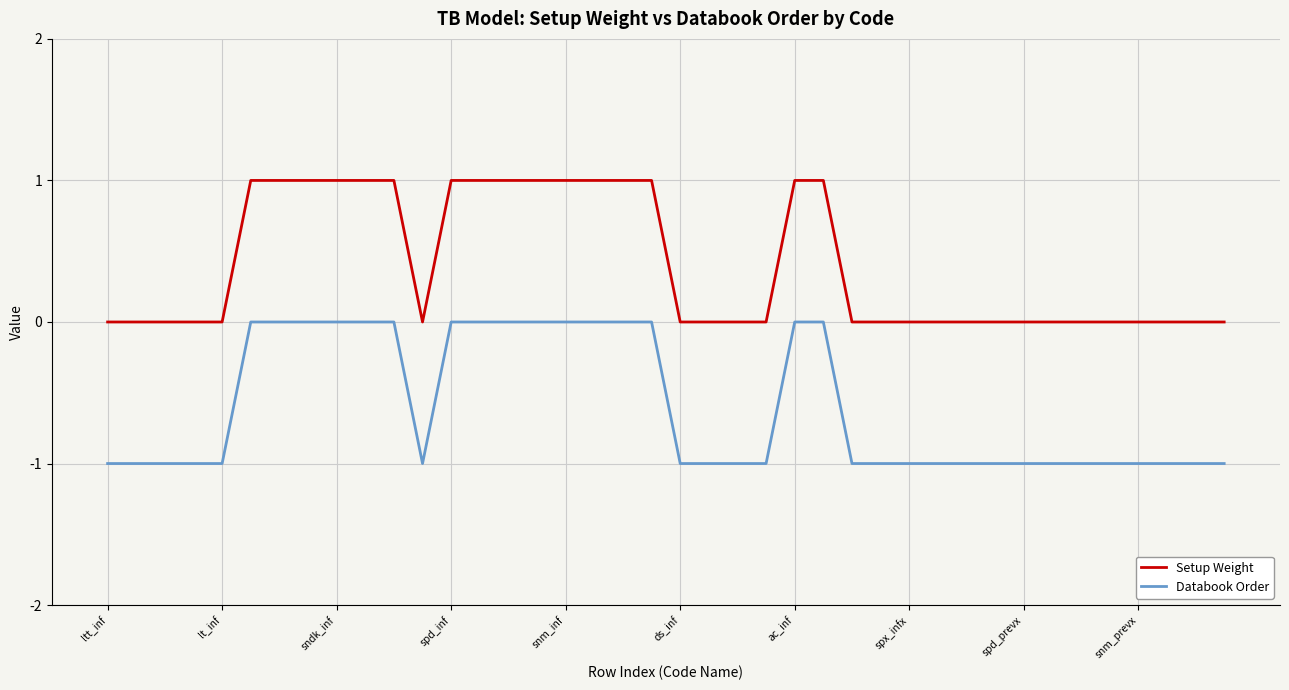

Rank the series by their maximum value, from lowest to highest.

Databook Order, Setup Weight